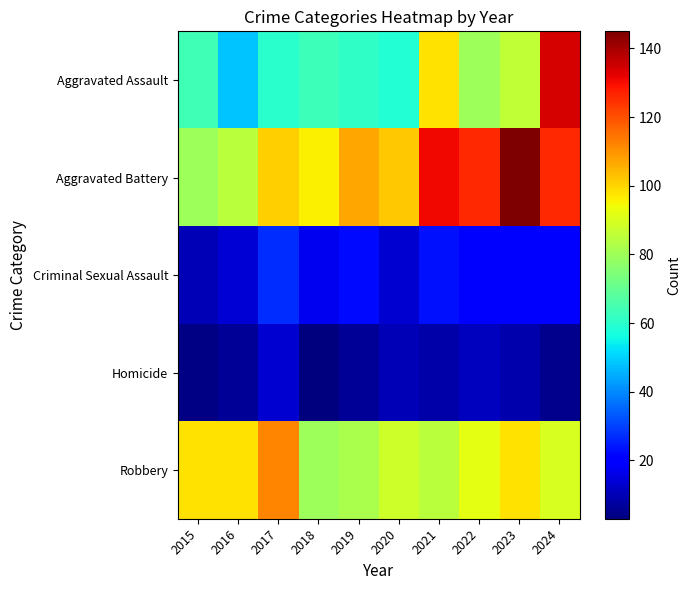

Reading right to left, what are all the values shown in this chart?

Aggravated Assault: 2024=134	2023=86	2022=80	2021=98	2020=59	2019=61	2018=63	2017=60	2016=48	2015=64
Aggravated Battery: 2024=126	2023=145	2022=126	2021=131	2020=102	2019=107	2018=96	2017=101	2016=85	2015=80
Criminal Sexual Assault: 2024=20	2023=21	2022=19	2021=23	2020=13	2019=22	2018=17	2017=27	2016=14	2015=10
Homicide: 2024=5	2023=9	2022=11	2021=8	2020=10	2019=6	2018=3	2017=13	2016=6	2015=4
Robbery: 2024=90	2023=98	2022=92	2021=85	2020=88	2019=82	2018=80	2017=112	2016=98	2015=98